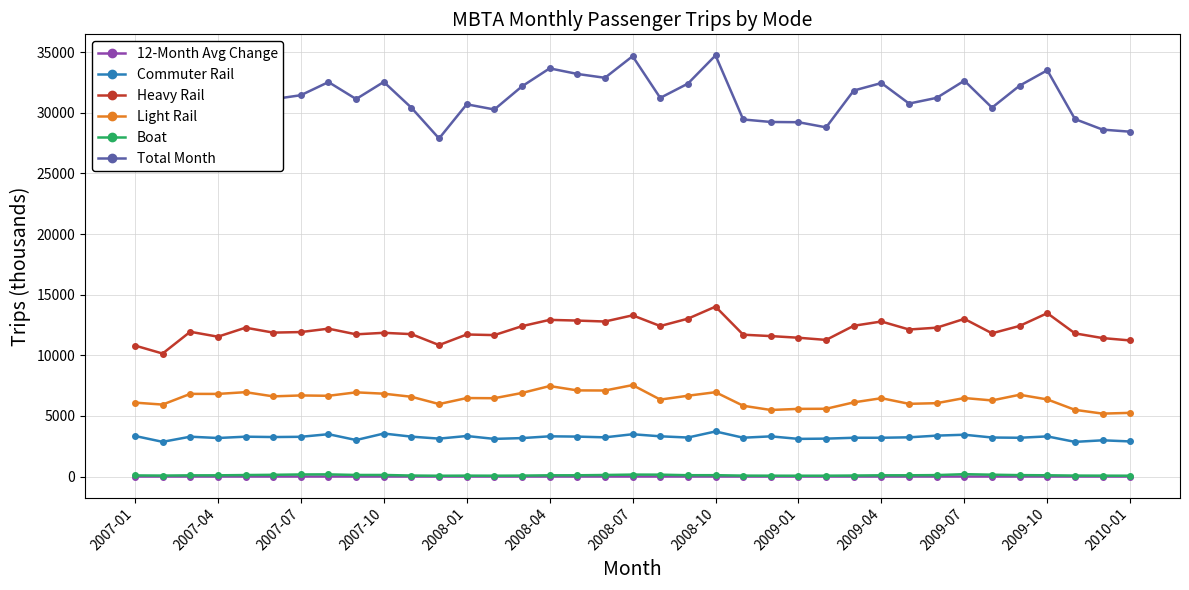

True or false: 12-Month Avg Change and Light Rail cross at least once.

False